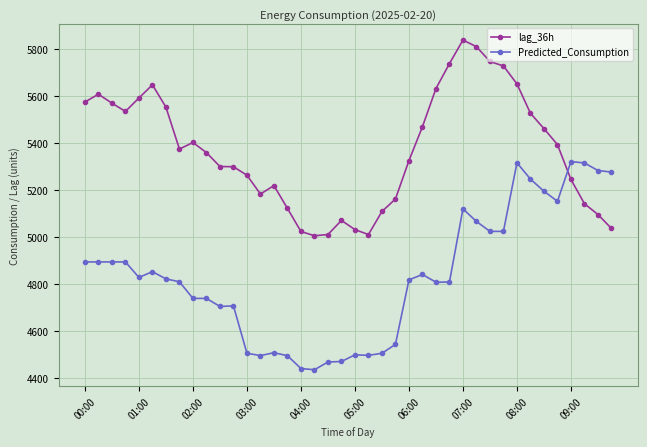

What is the minimum value shown in the chart?

4436.7